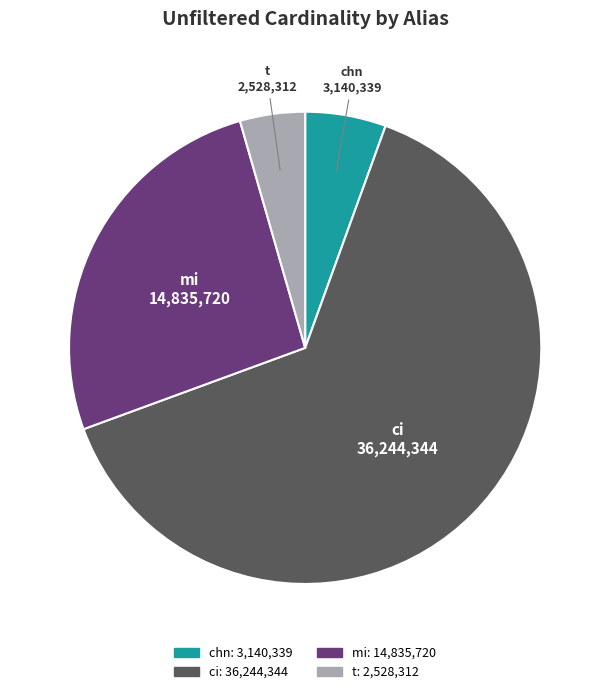

Rank the categories by value from highest to lowest.

ci, mi, chn, t